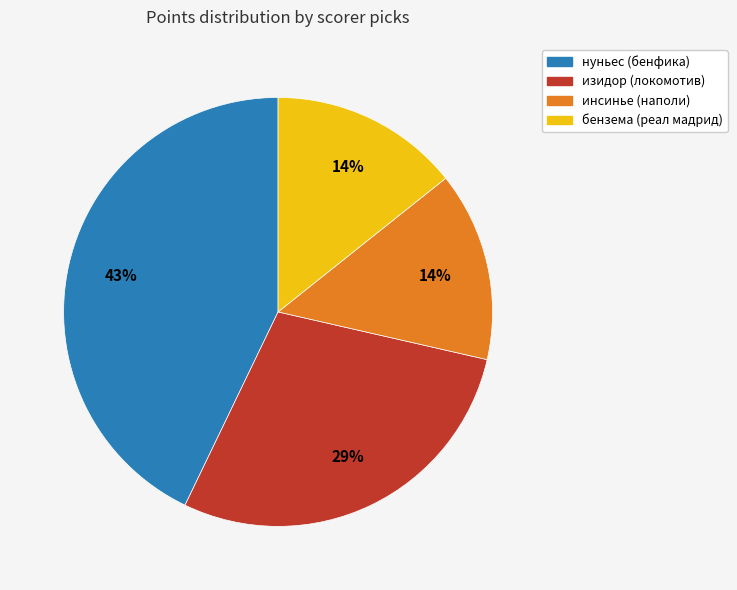

To the nearest percent, what is the difference between the largest and smallest slice percentages?

29%